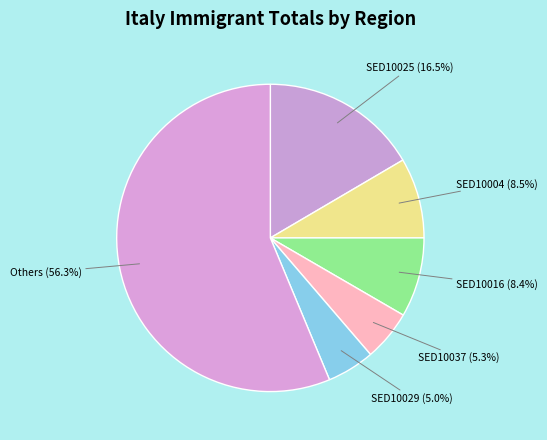

How many segments does this pie chart have?

6